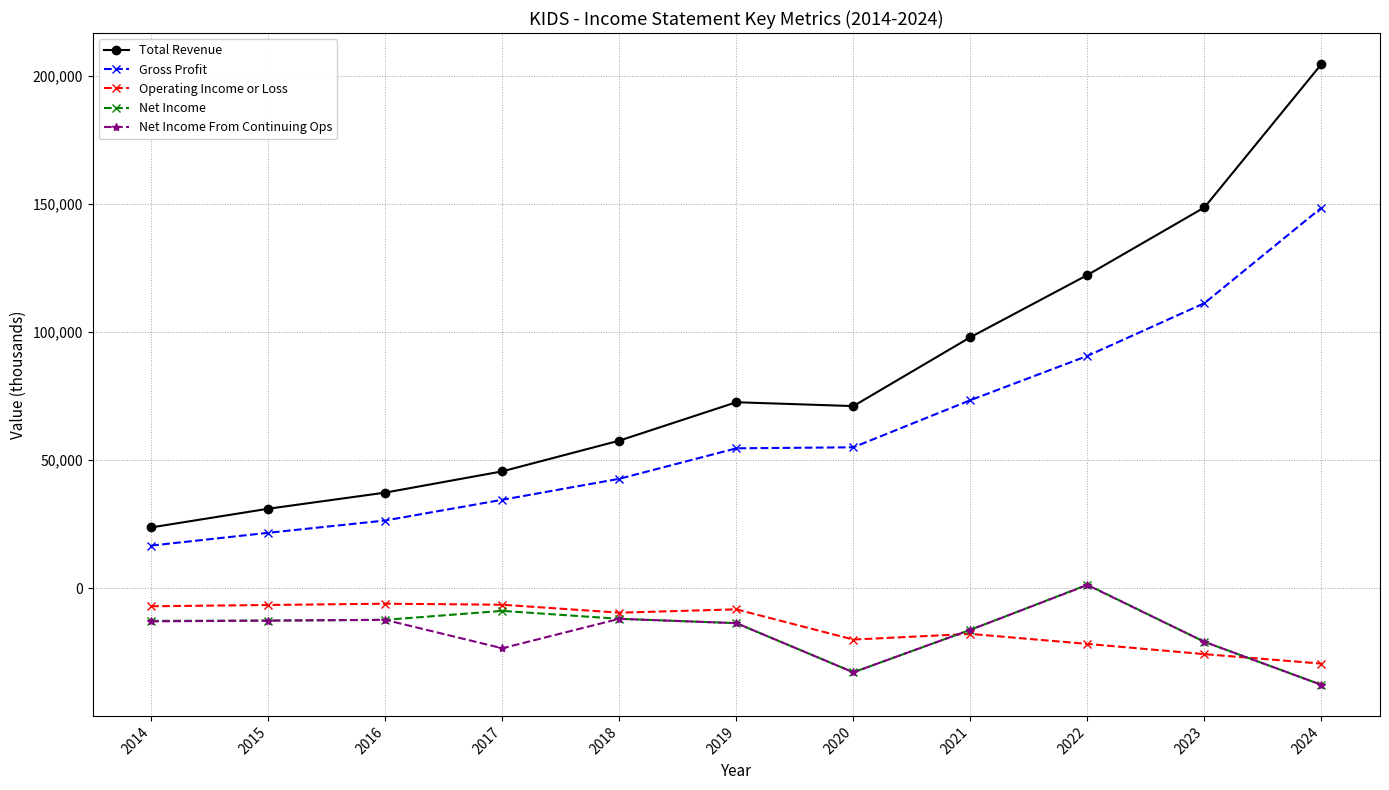

How many data points in Net Income From Continuing Ops are less than -13700?

5